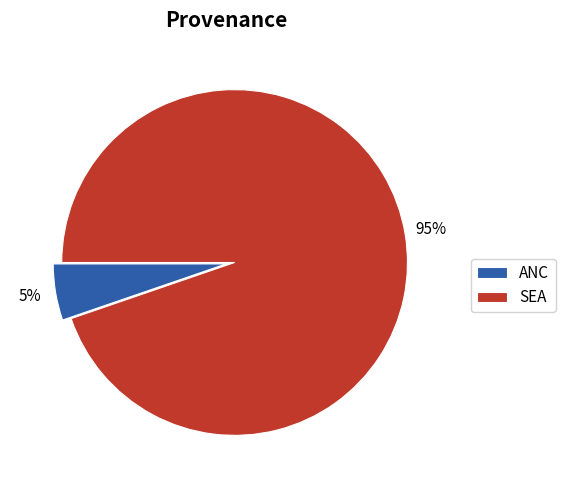

To the nearest percent, what percentage of the pie is ANC?

5%